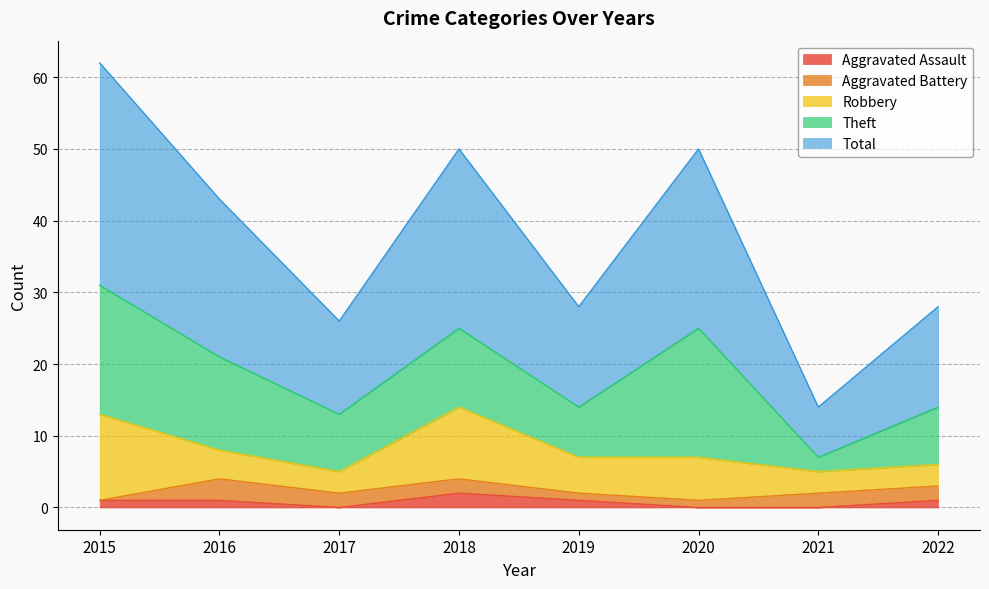

In Robbery, how many points are lower than both neighbors (excluding endpoints)?

2